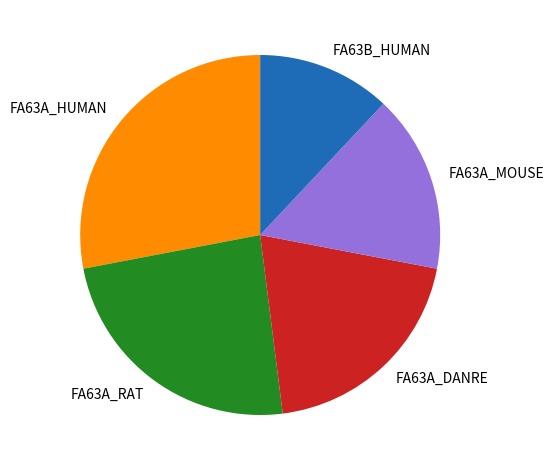

True or false: FA63A_MOUSE accounts for 23% of the total.

False